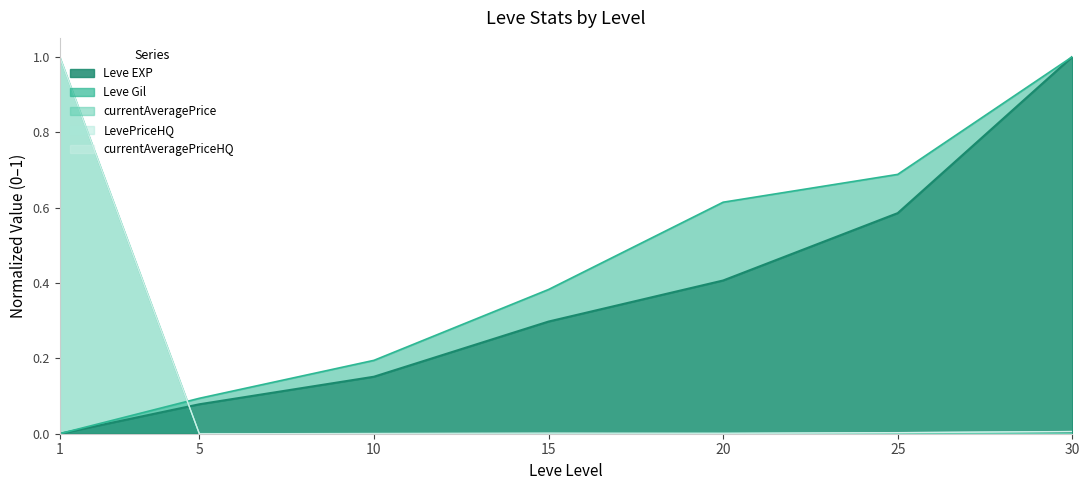

What is the difference between the Leve Gil values at 20 and 5?

0.5